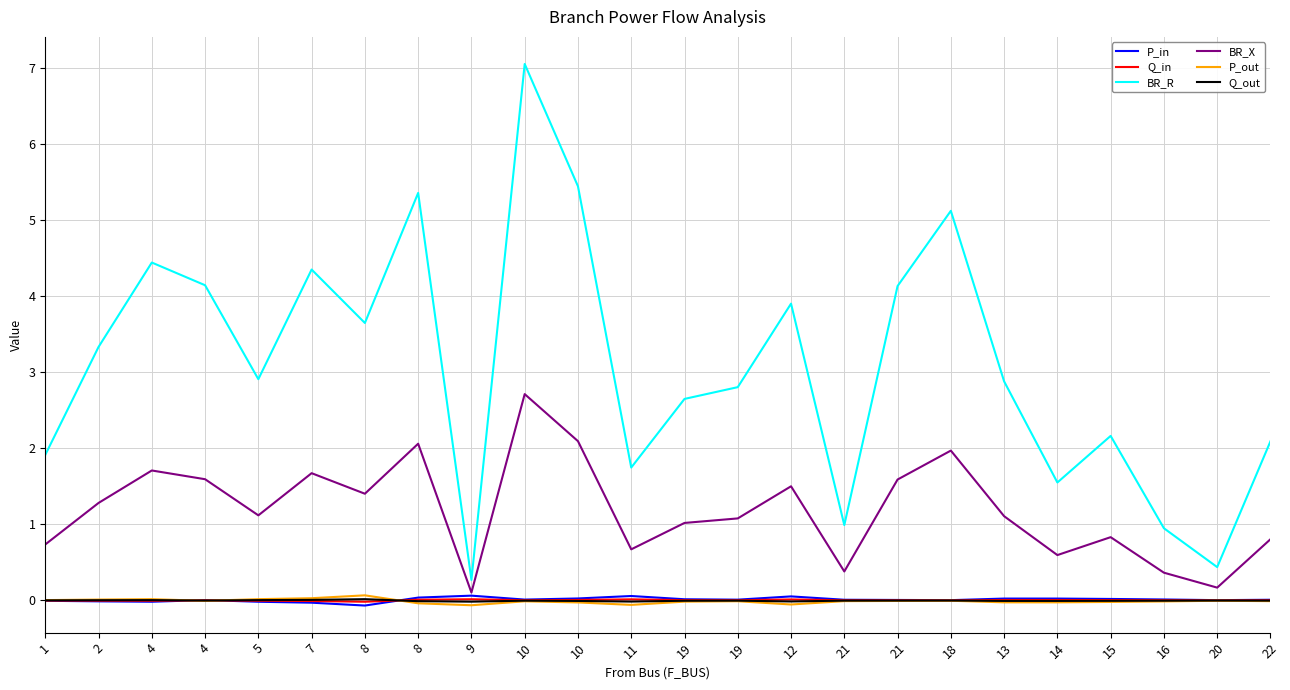

What are all the series names shown in the legend?

P_in, Q_in, BR_R, BR_X, P_out, Q_out